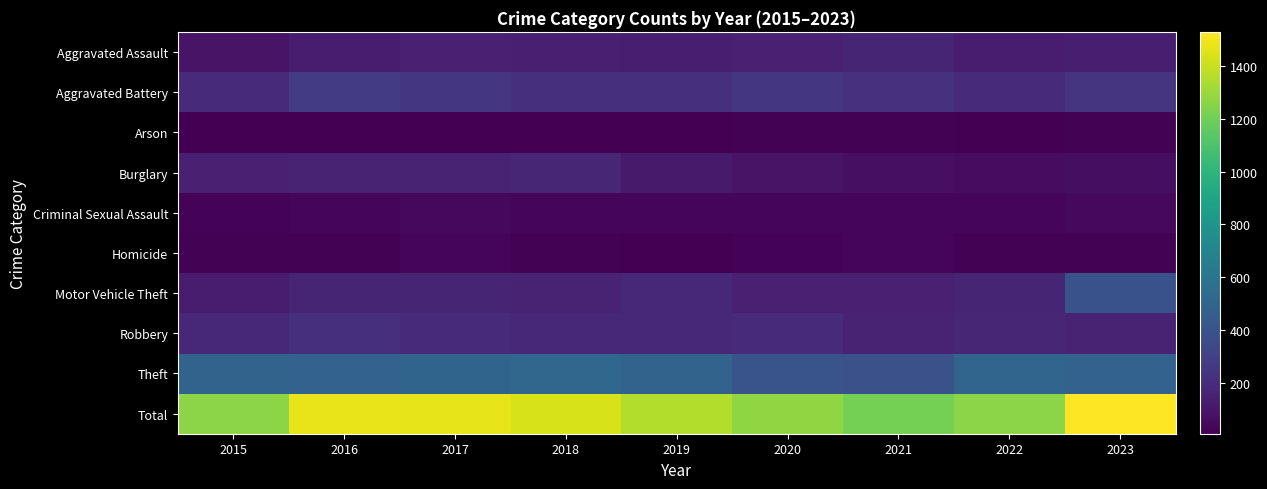

Reading left to right, transcribe all the data shown in this chart.

Aggravated Assault: 2015=86	2016=128	2017=146	2018=143	2019=134	2020=145	2021=165	2022=126	2023=135
Aggravated Battery: 2015=185	2016=270	2017=250	2018=219	2019=217	2020=247	2021=223	2022=191	2023=234
Arson: 2015=11	2016=11	2017=10	2018=6	2019=9	2020=13	2021=14	2022=8	2023=12
Burglary: 2015=147	2016=157	2017=155	2018=170	2019=114	2020=87	2021=69	2022=59	2023=64
Criminal Sexual Assault: 2015=23	2016=29	2017=37	2018=31	2019=25	2020=31	2021=27	2022=29	2023=40
Homicide: 2015=12	2016=15	2017=24	2018=17	2019=10	2020=19	2021=28	2022=13	2023=16
Motor Vehicle Theft: 2015=127	2016=165	2017=165	2018=158	2019=179	2020=145	2021=146	2022=164	2023=393
Robbery: 2015=183	2016=220	2017=194	2018=182	2019=174	2020=188	2021=155	2022=172	2023=154
Theft: 2015=492	2016=485	2017=495	2018=512	2019=493	2020=404	2021=387	2022=506	2023=483
Total: 2015=1266	2016=1480	2017=1476	2018=1438	2019=1355	2020=1279	2021=1214	2022=1268	2023=1531